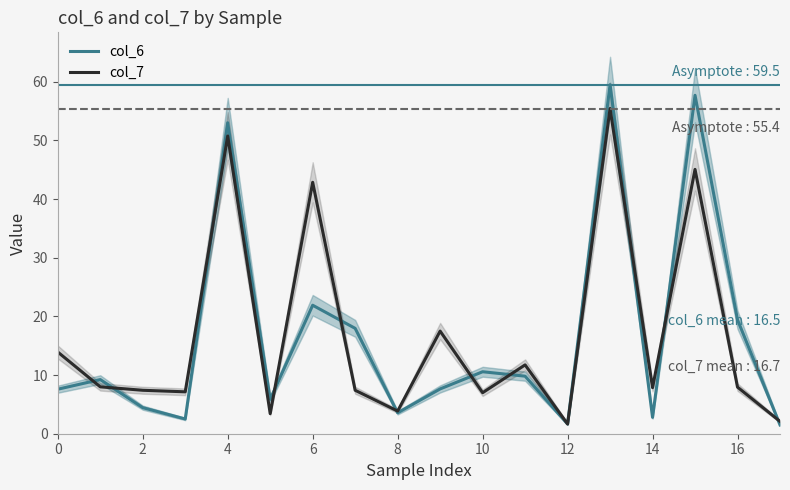

In col_6, how many points are lower than both neighbors (excluding endpoints)?

5